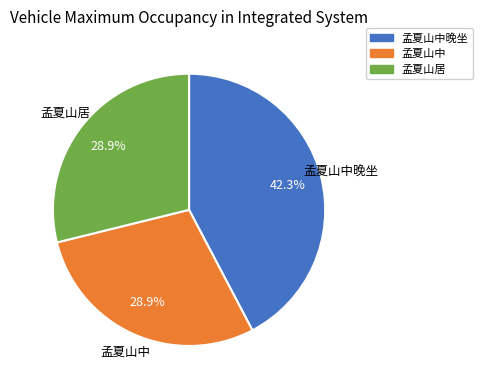

Does any single category account for the majority?

No